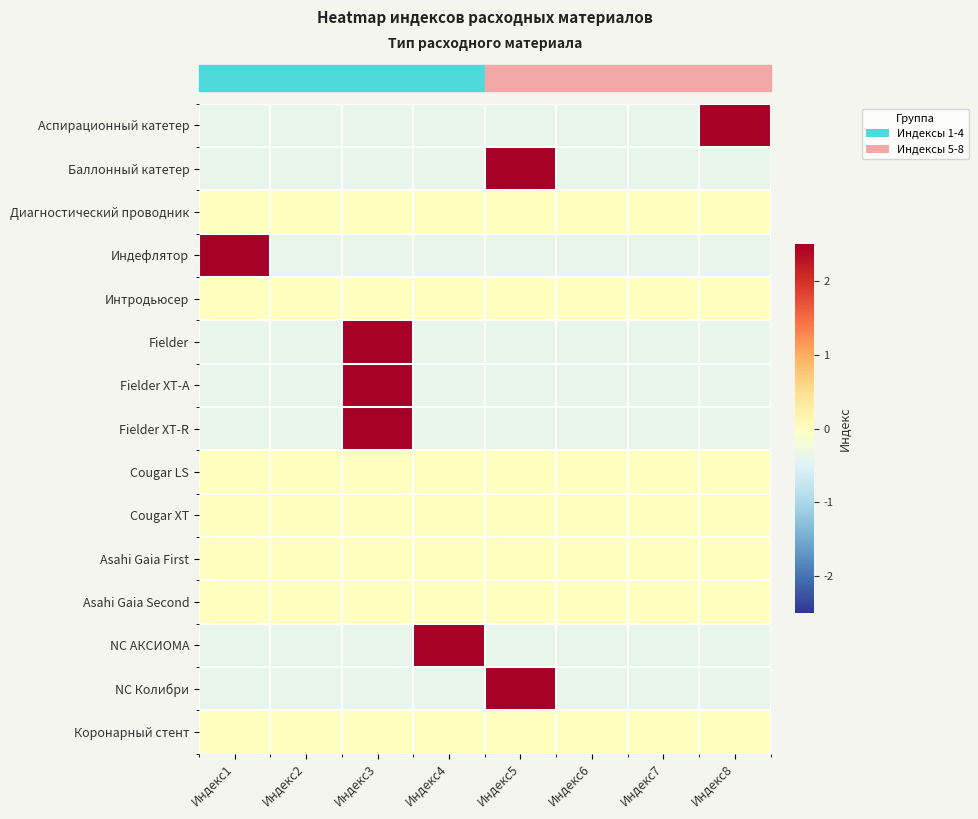

At how many categories does at least one series exceed 1?

5